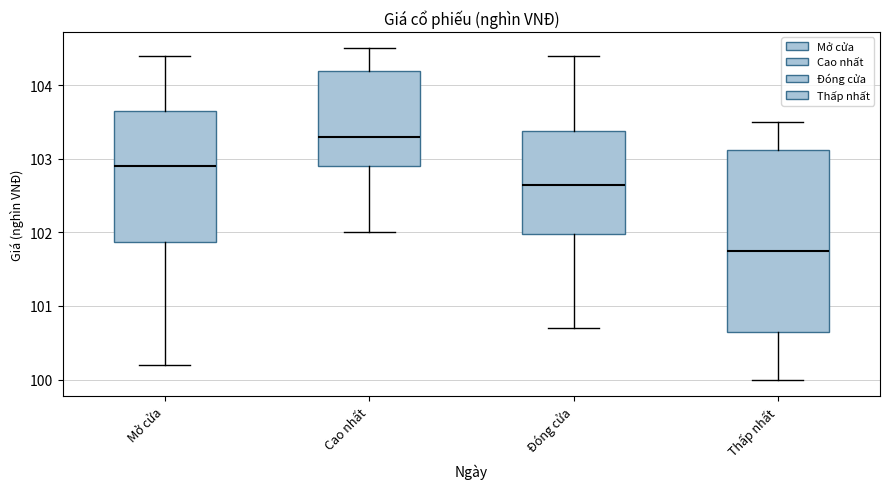

Which box has the lowest median line?

Thấp nhất